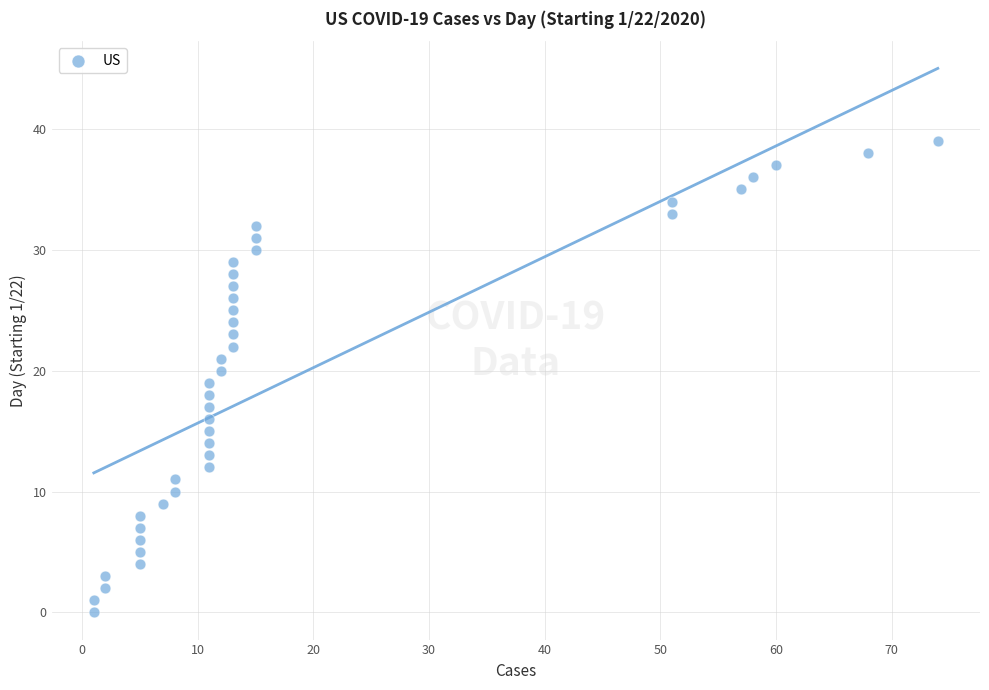

What is the range of Y values (max minus min)?

39